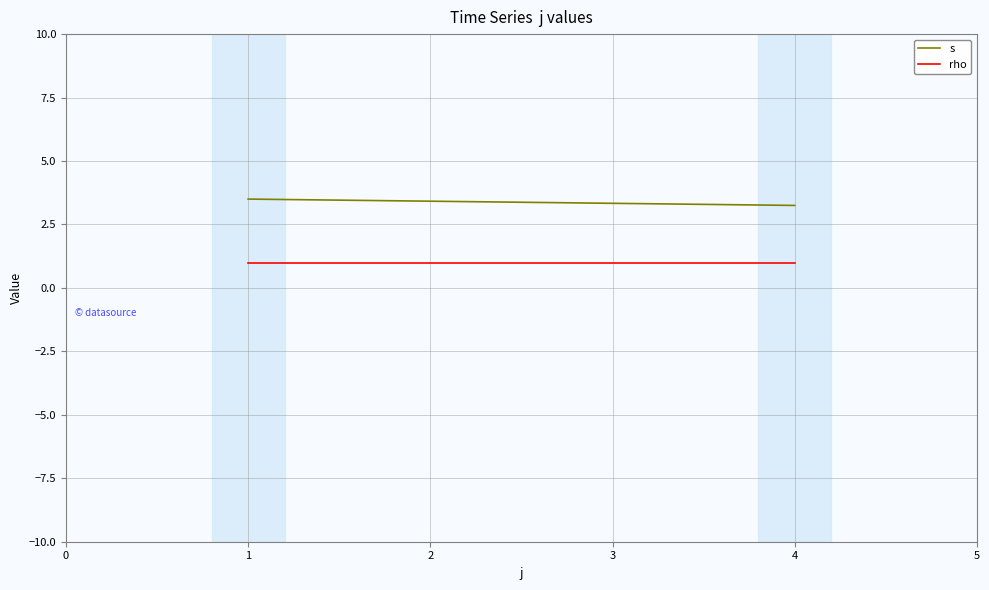

List the series in order of their peak value, lowest first.

rho, s